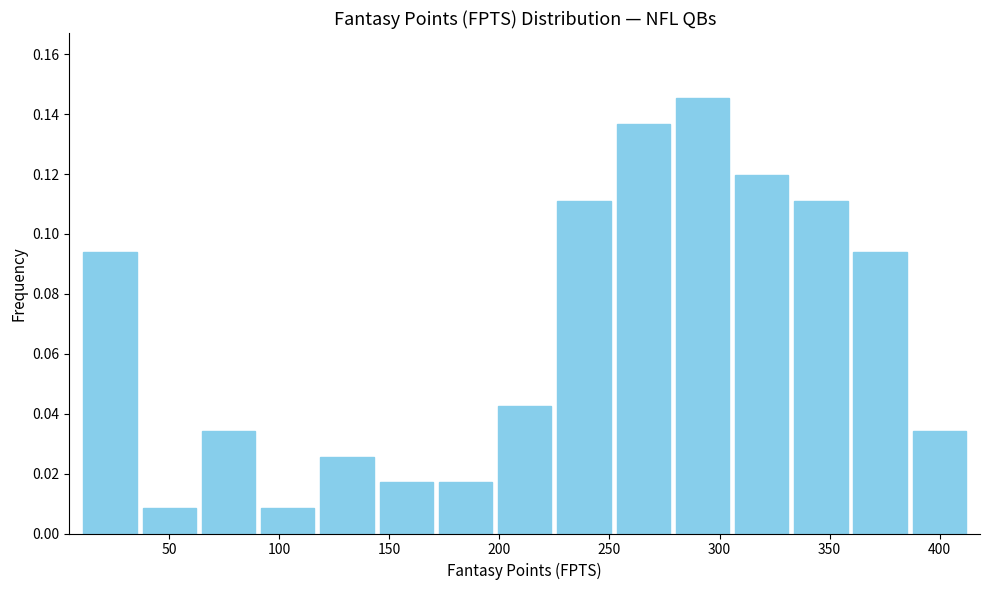

Reading left to right, list every bar in this chart as the range it spans on the x-axis followed by its height. Neither the bar edges nor the heights are printed on the chart, so give them approximately, as read against the axes.

10 to 35: 0.094
35 to 65: 0.008
65 to 90: 0.034
90 to 115: 0.008
115 to 145: 0.026
145 to 170: 0.018
170 to 200: 0.018
200 to 225: 0.042
225 to 250: 0.112
250 to 280: 0.136
280 to 305: 0.146
305 to 335: 0.120
335 to 360: 0.112
360 to 385: 0.094
385 to 415: 0.034